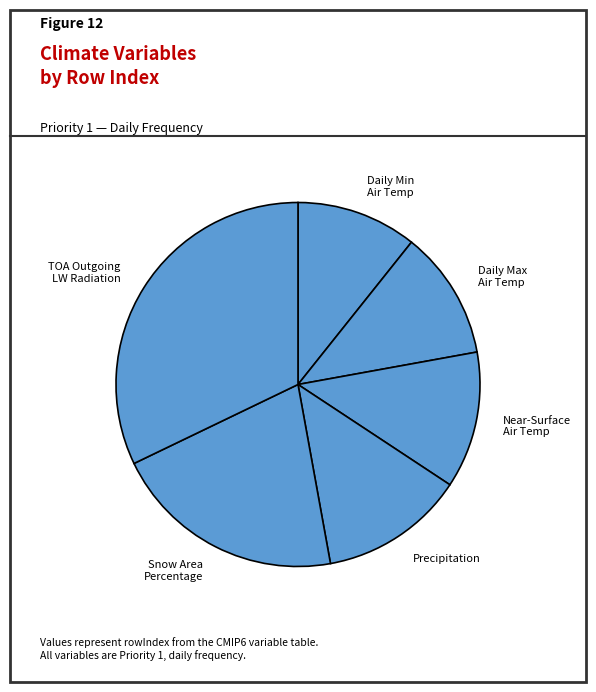

Between TOA Outgoing LW Radiation and Daily Max Air Temp, which is larger?

TOA Outgoing LW Radiation